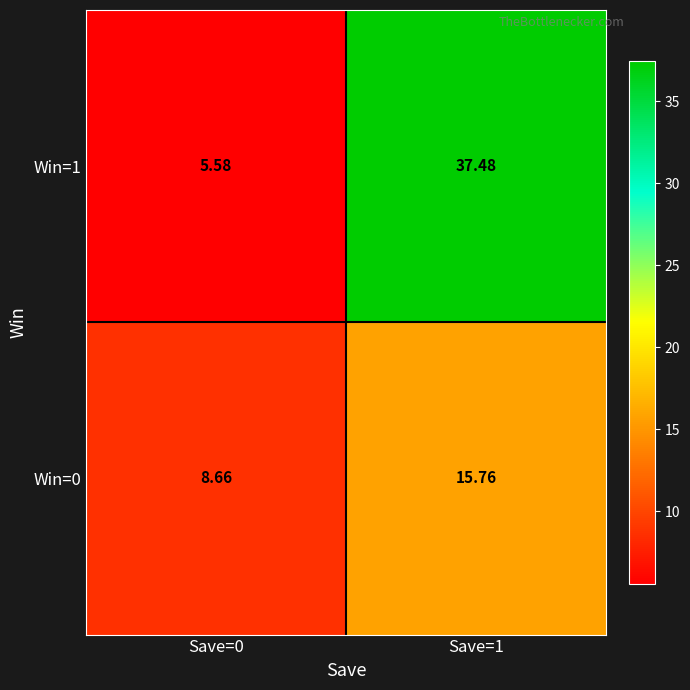

Is the value of Win=1 at Save=0 greater than the value of Win=0 at Save=1?

No